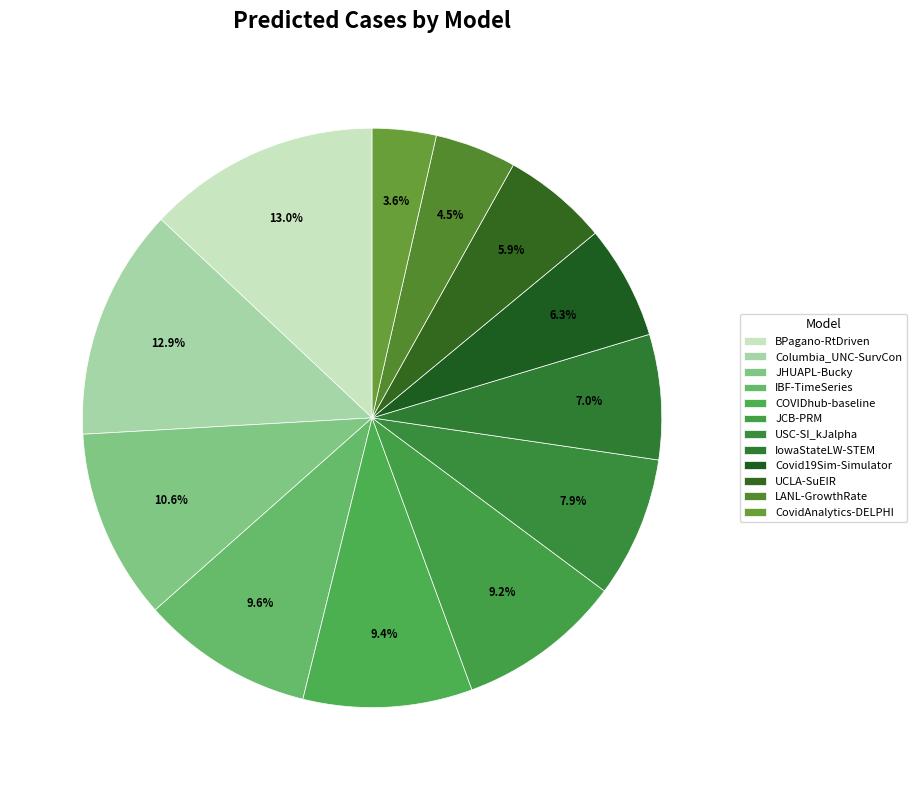

Which slice is the smallest?

CovidAnalytics-DELPHI